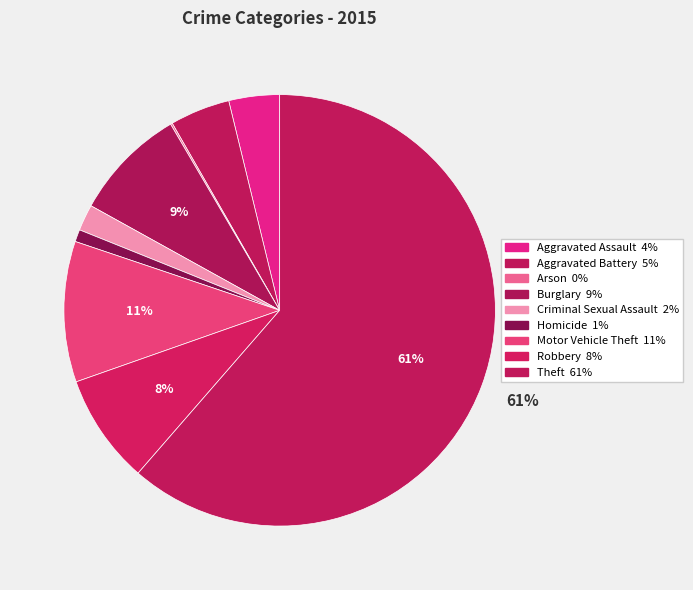

Rank the categories by value from lowest to highest.

Arson, Homicide, Criminal Sexual Assault, Aggravated Assault, Aggravated Battery, Robbery, Burglary, Motor Vehicle Theft, Theft